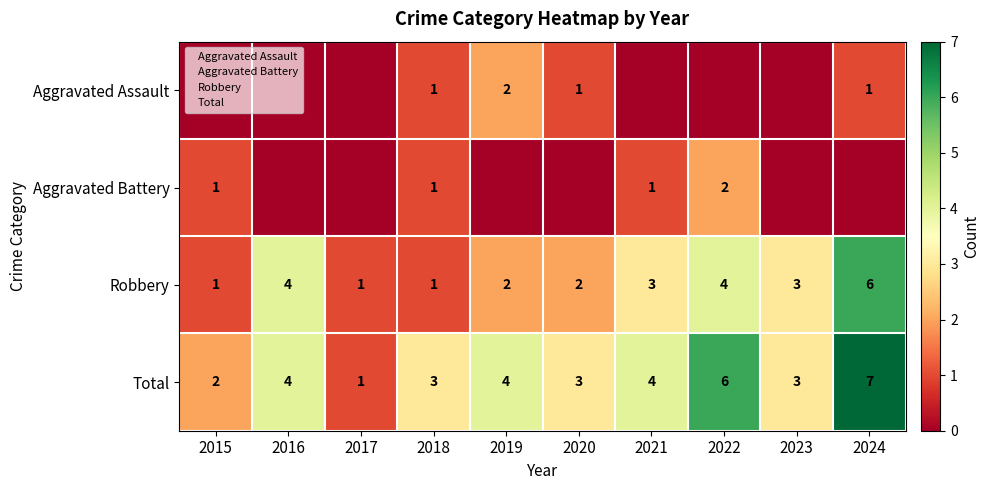

At which label does Robbery reach its peak?

2024